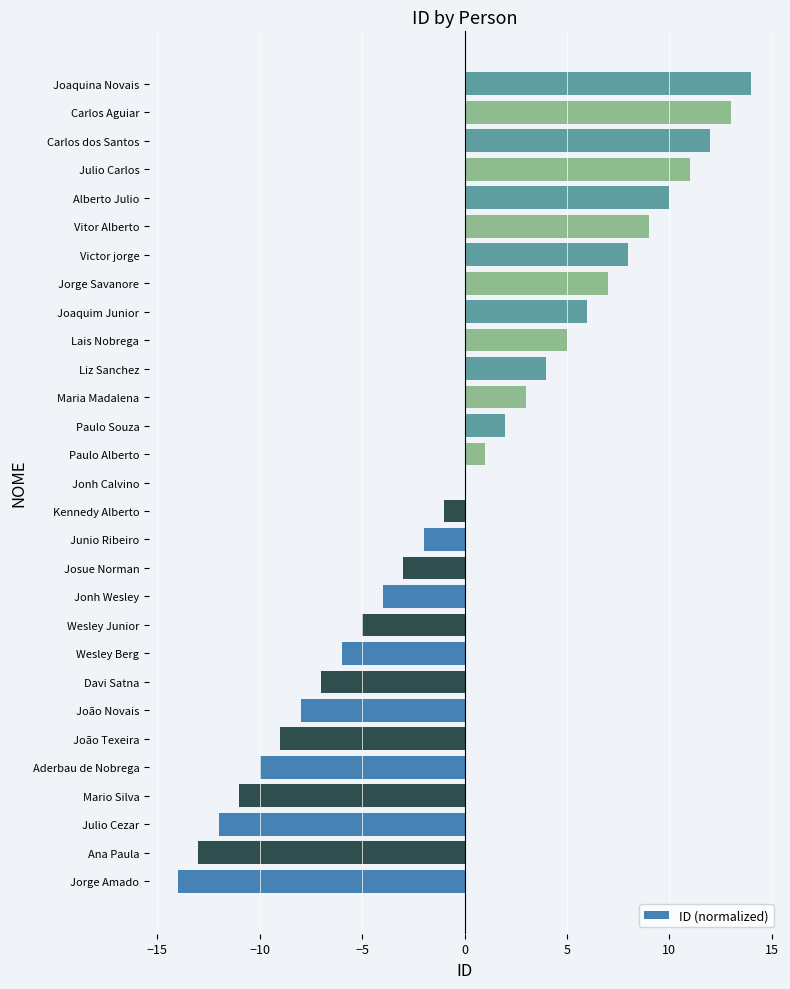

The chart shows a value of 6 at Carlos dos Santos. True or false?

False